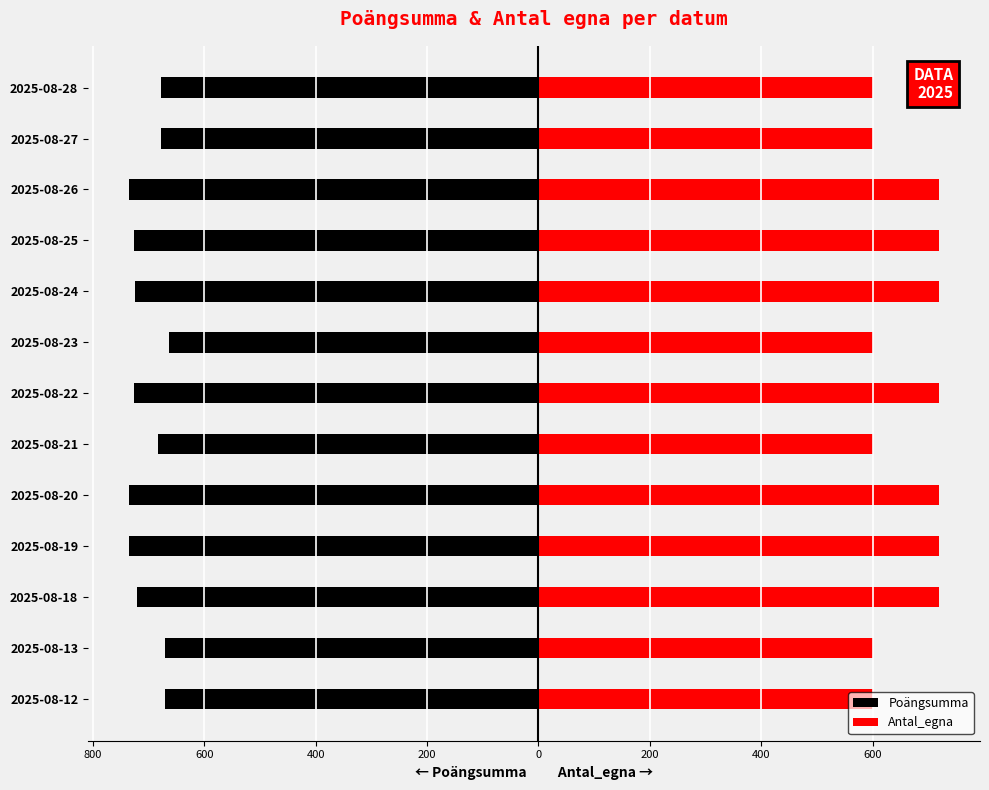

How many Antal_egna values are between 600 and 720?

13